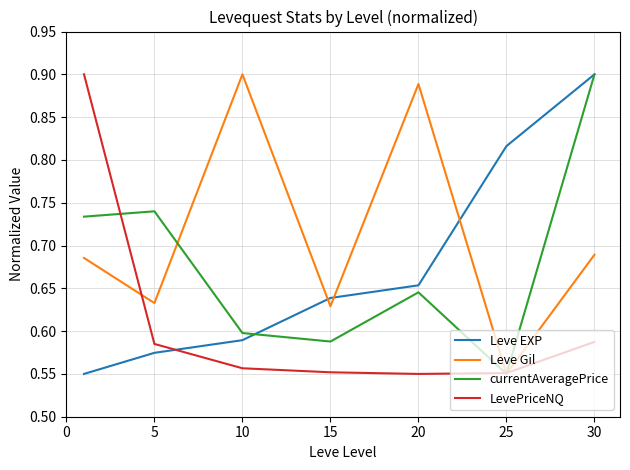

Which series has the largest total across all categories?

Leve Gil